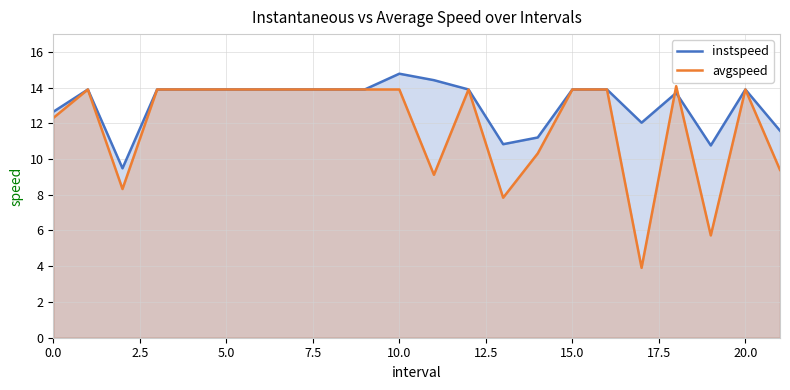

True or false: instspeed and avgspeed intersect in this chart.

True